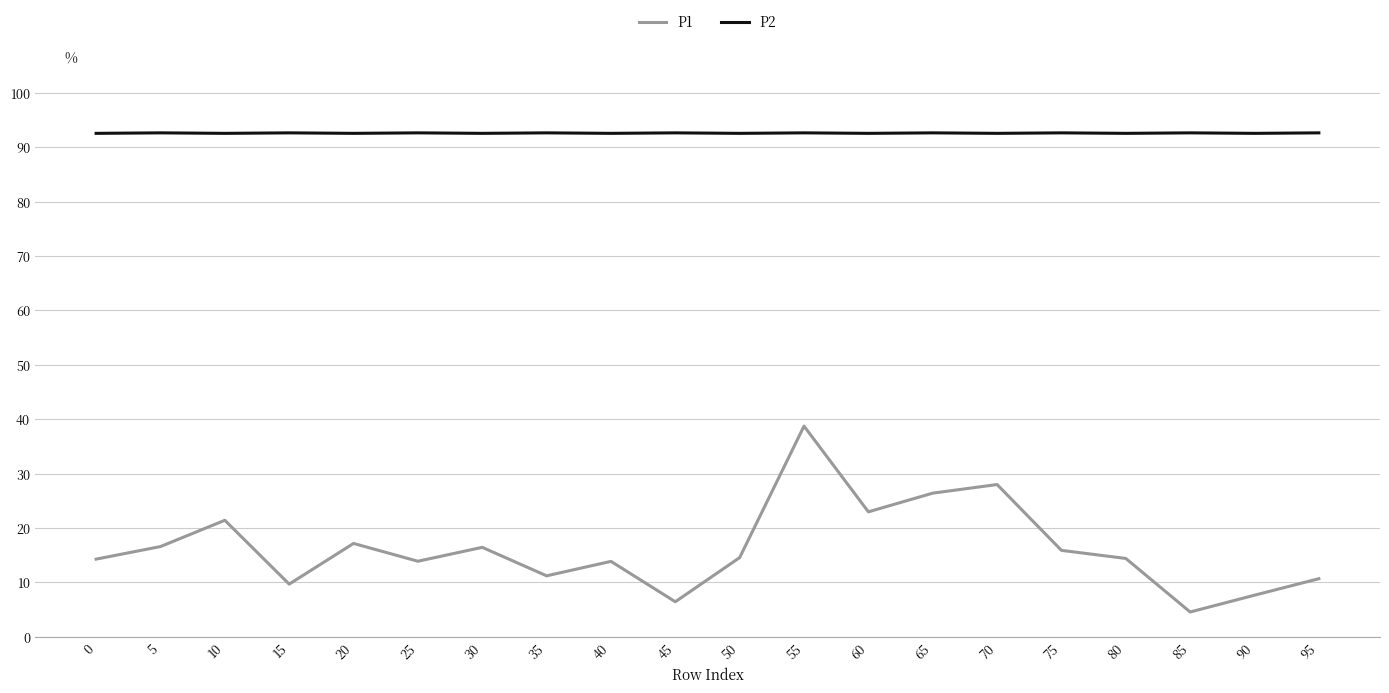

Count the number of data series in this chart.

2